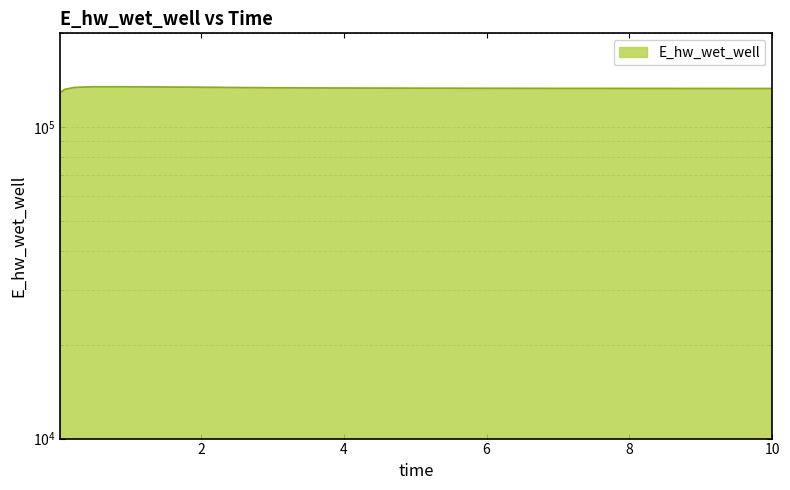

What is the change in value from 2.46875 to 10.0?

-973.1